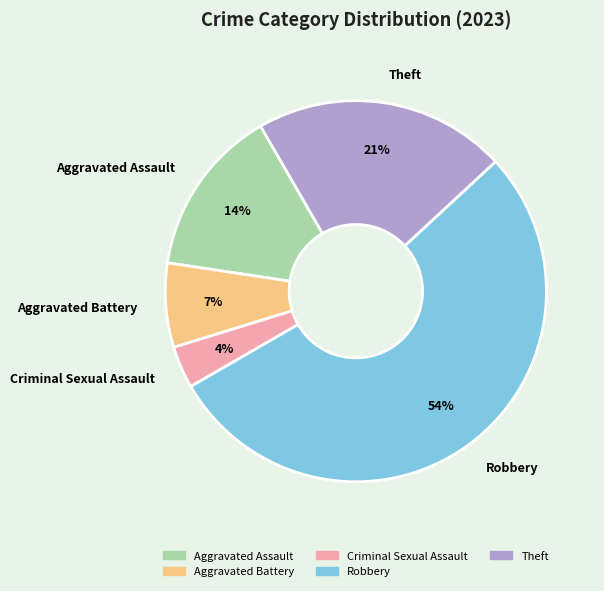

Rank the categories by value from highest to lowest.

Robbery, Theft, Aggravated Assault, Aggravated Battery, Criminal Sexual Assault